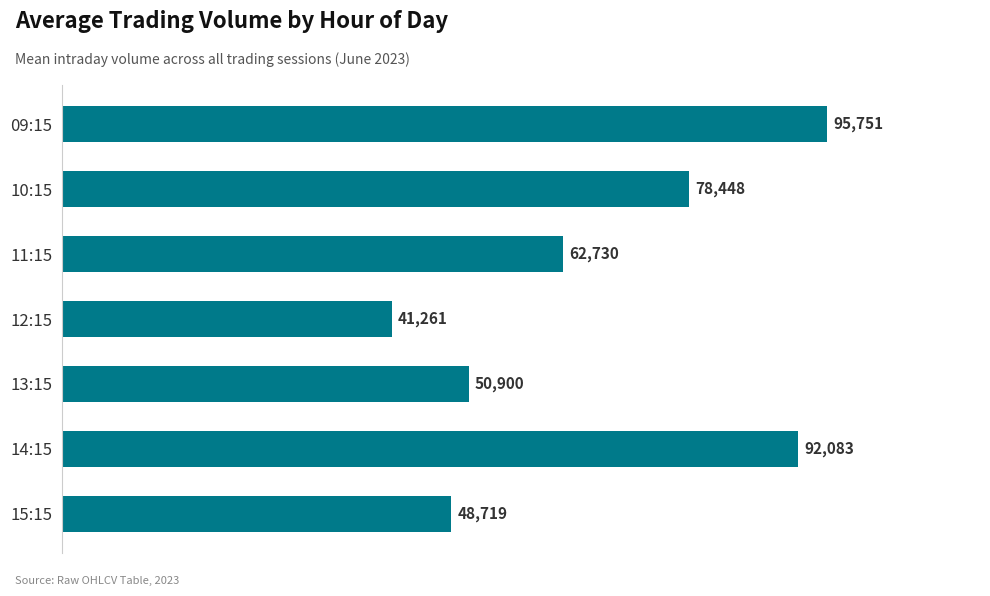

What is the minimum value shown in the chart?

41261